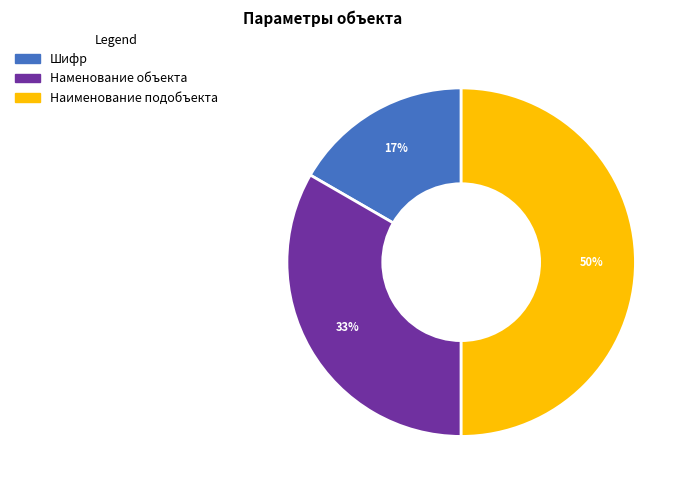

To the nearest percent, what is the difference between the largest and smallest slice percentages?

33%